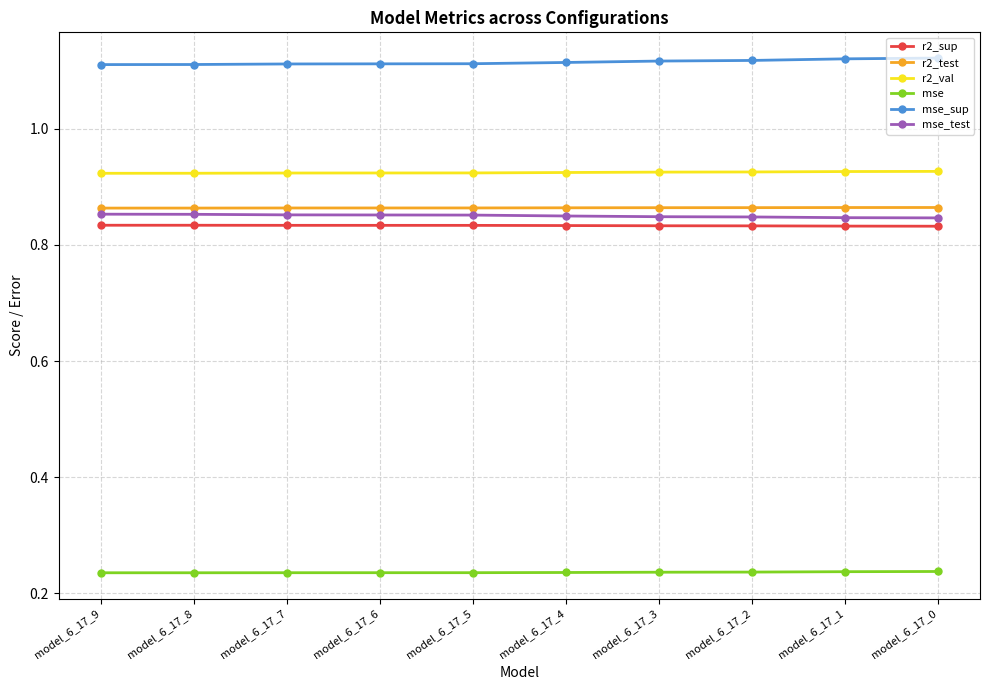

At model_6_17_4, list the series in order from largest to smallest.

mse_sup, r2_val, r2_test, mse_test, r2_sup, mse